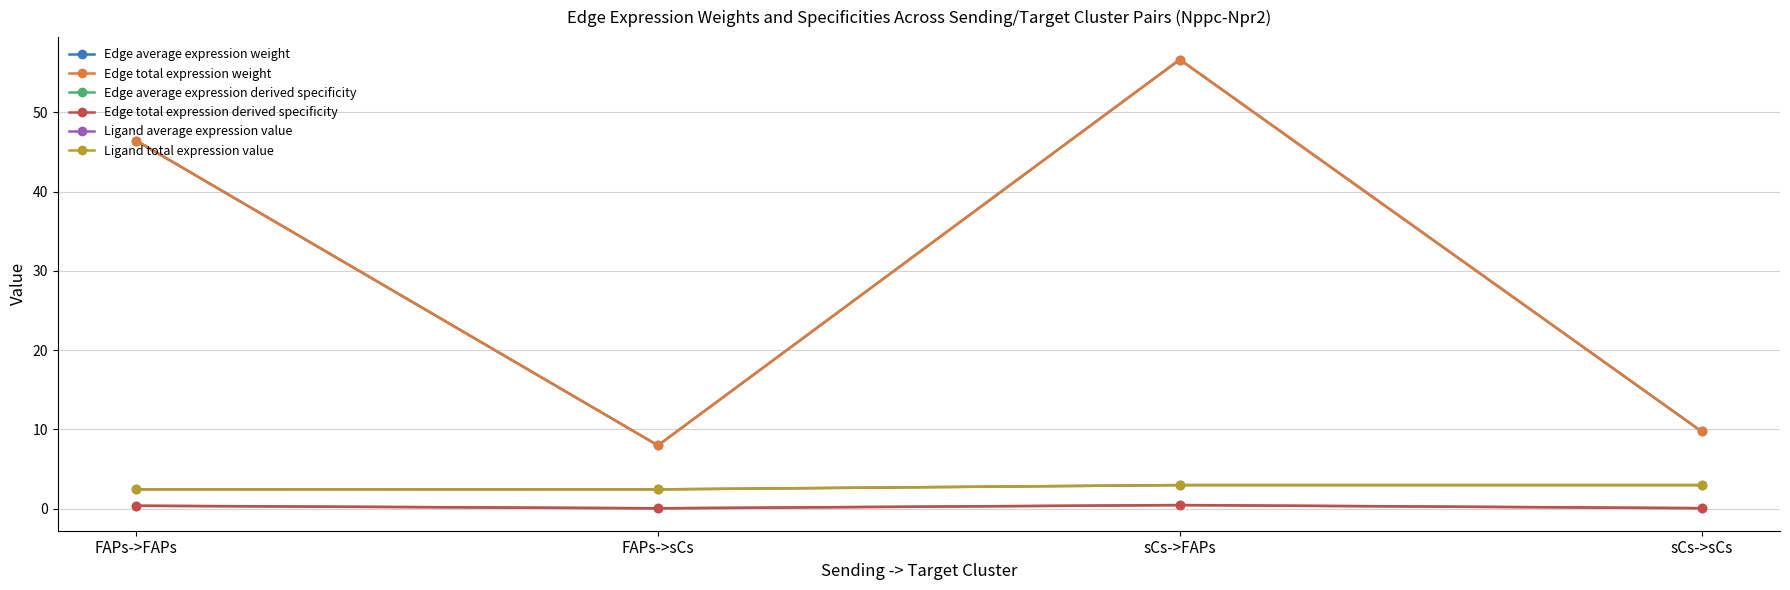

Is this an area chart (filled region under the line)?

No